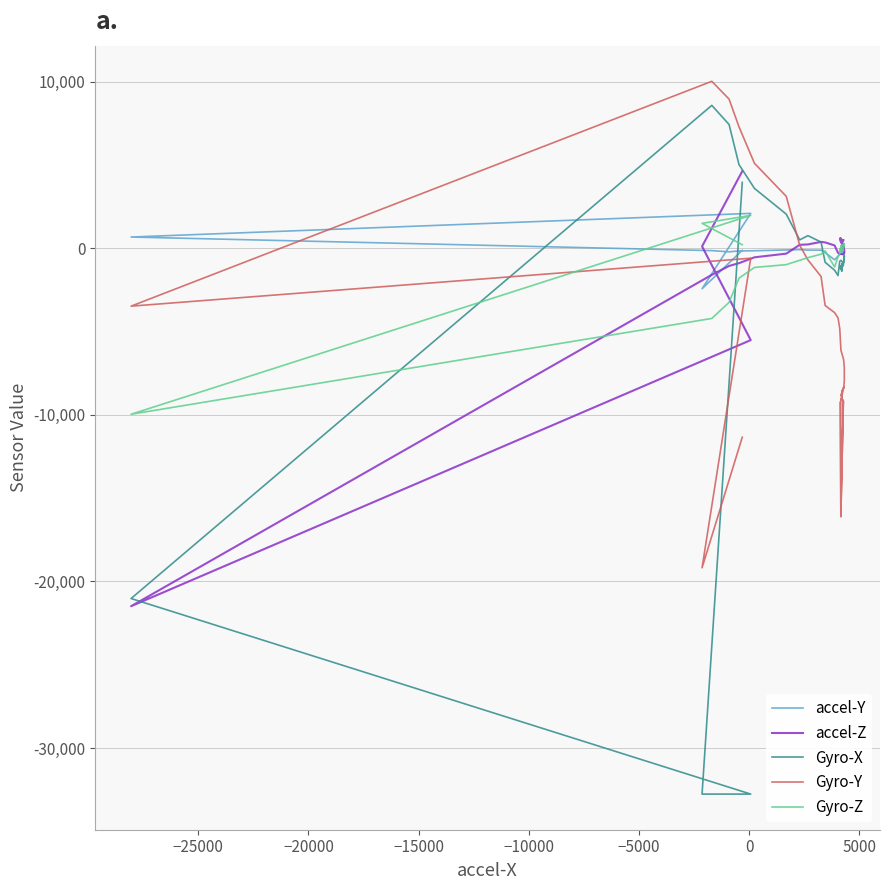

How many values in the Gyro-X series are below -977?

19